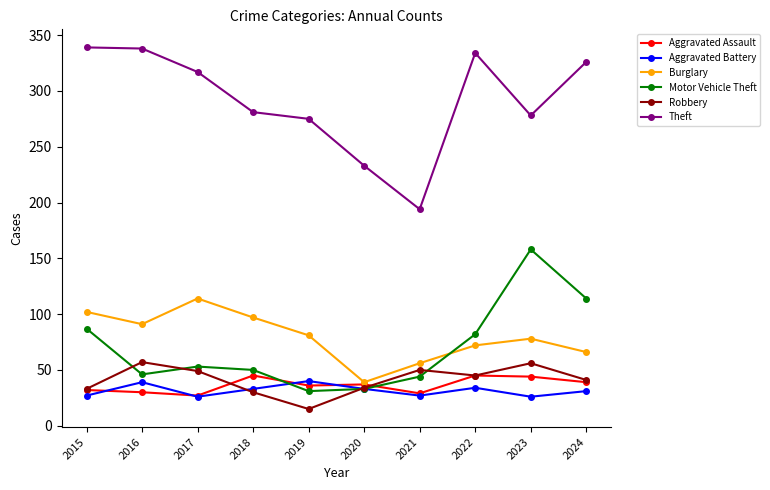

What is the total value across all series at 2024?

617